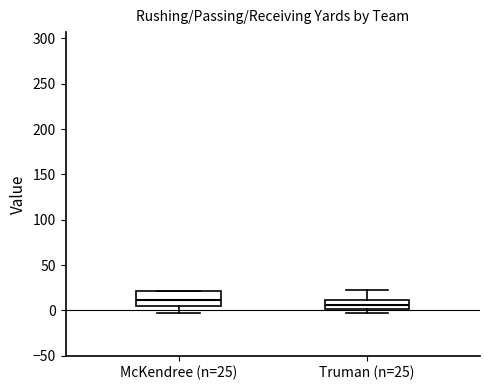

Which box has the highest median line?

McKendree (n=25)